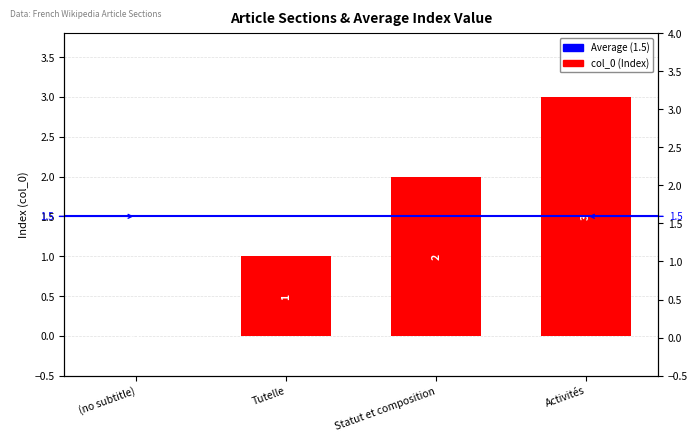

At which category does the chart reach its peak across all series?

Activités